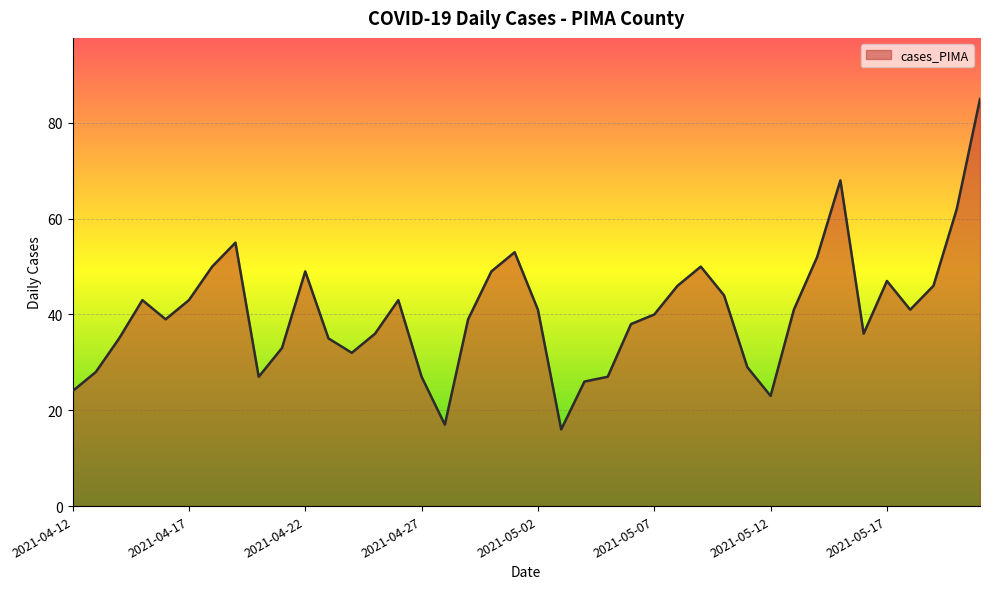

How many lines are shown in the chart?

1